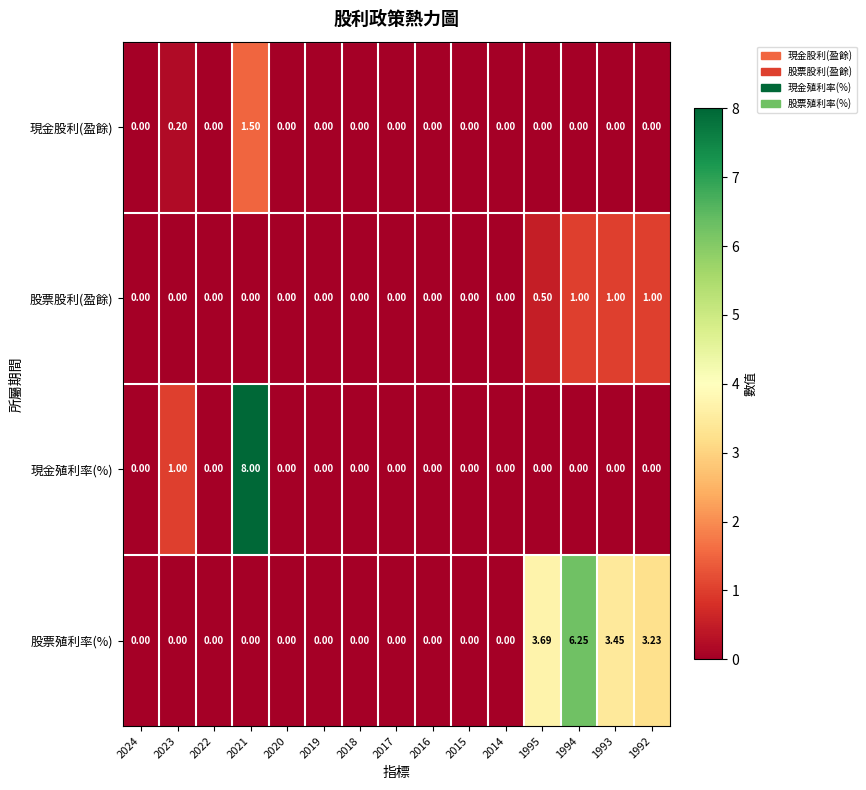

List the series in order of their peak value, lowest first.

股票股利(盈餘), 現金股利(盈餘), 股票殖利率(%), 現金殖利率(%)